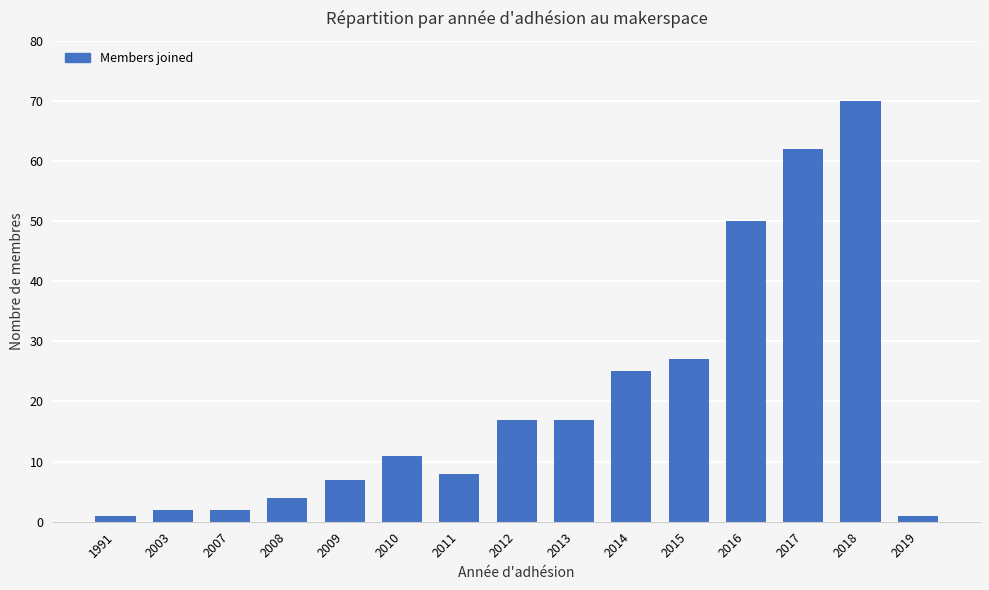

Where is the data nearest to the value 35?

2015